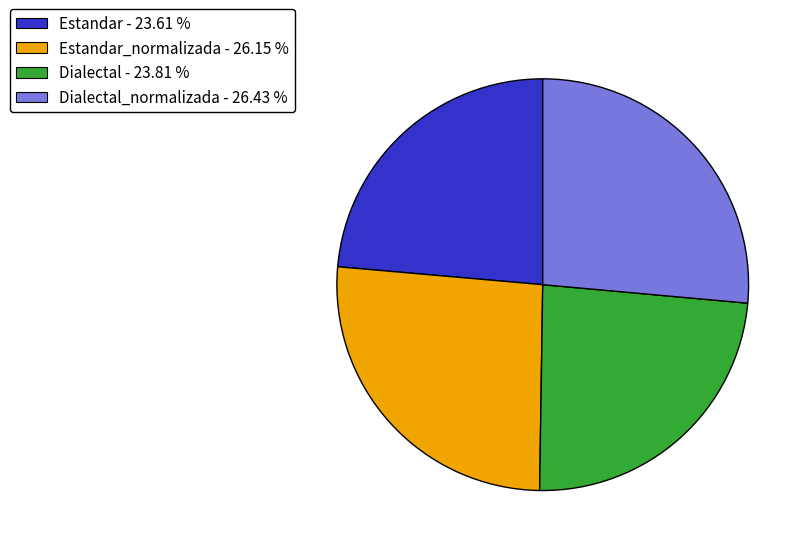

Is the sum of Estandar - 23.61 % and Dialectal - 23.81 % greater than half?

No